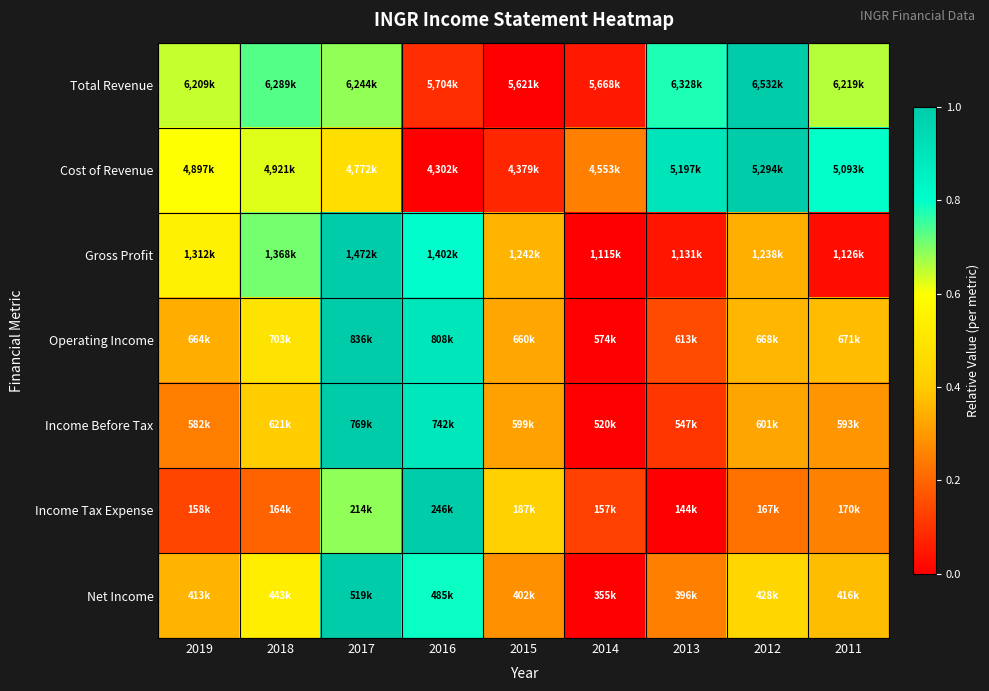

At which category does the chart reach its minimum across all series?

2015